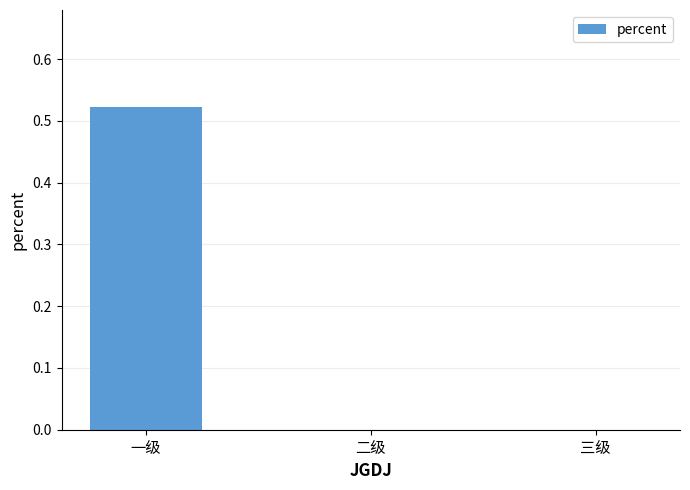

Count the values in the range 0 to 1.

3